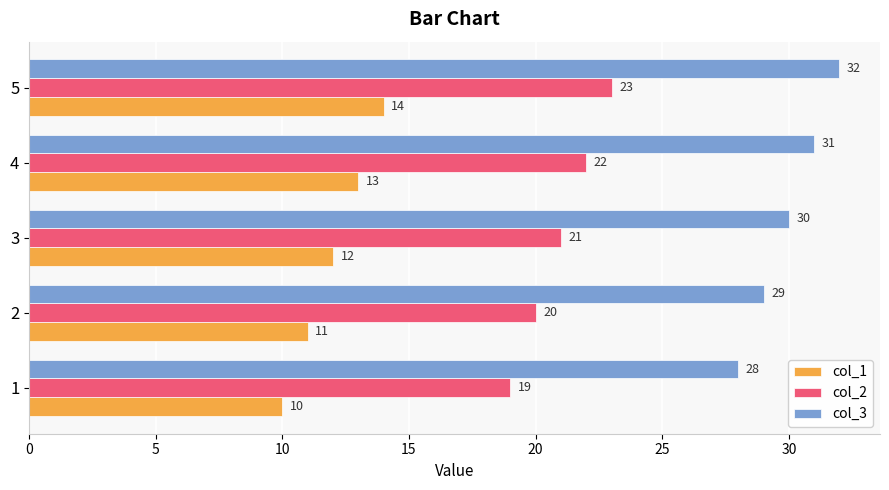

List the series in order of their peak value, lowest first.

col_1, col_2, col_3